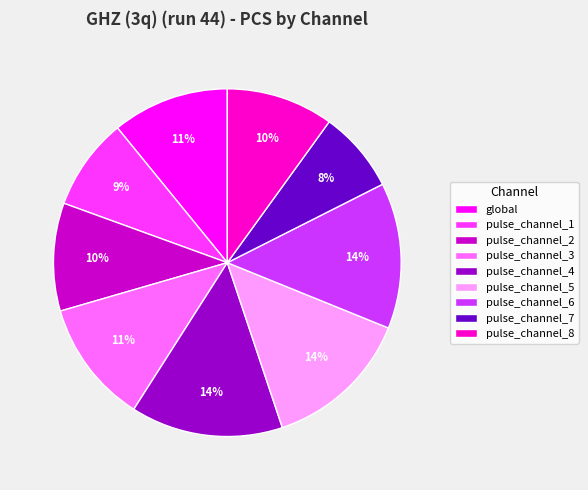

To the nearest percent, what is the difference between the pulse_channel_2 and pulse_channel_6 slice percentages?

4%